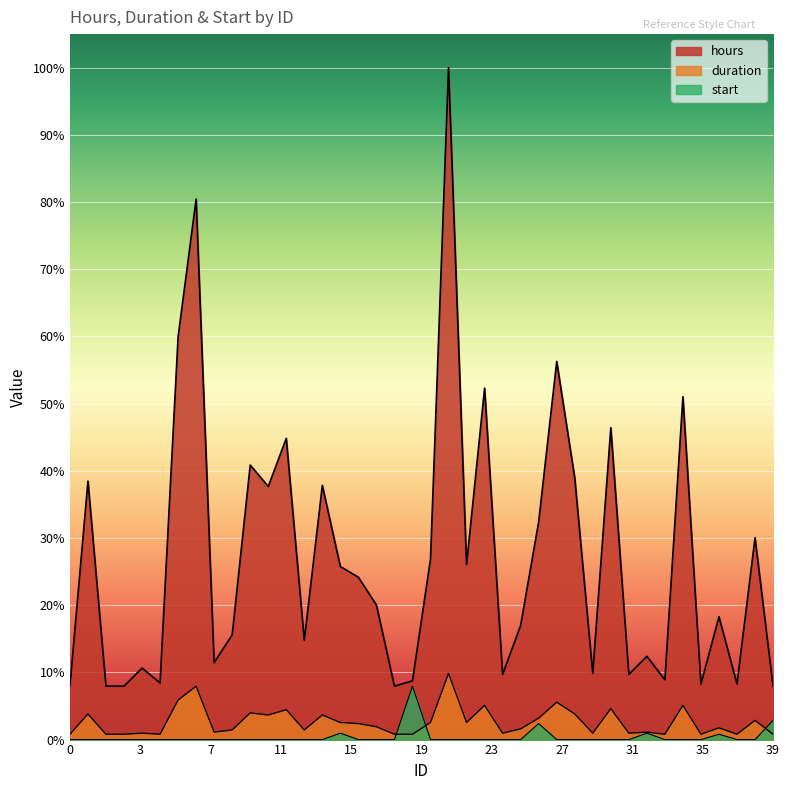

Which series has the largest range (max minus min)?

hours